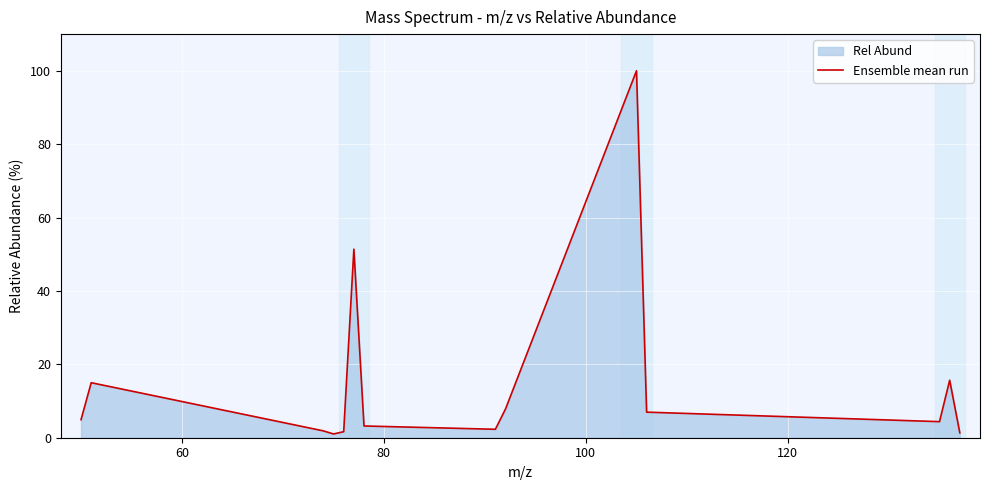

What is the maximum value shown in the chart?

100.0